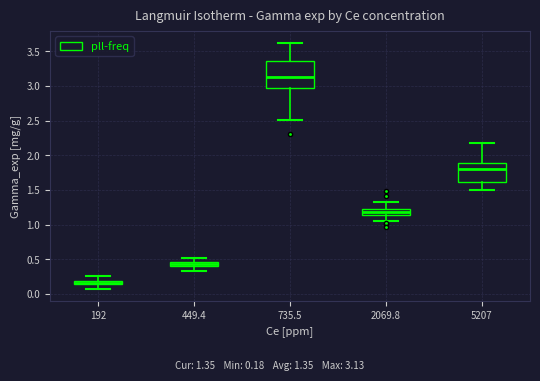

Where does the upper whisker of the box at x = 2069.8 end on the y-axis? The values are not printed on the chart, so give them approximately, as read against the axis.

1.35